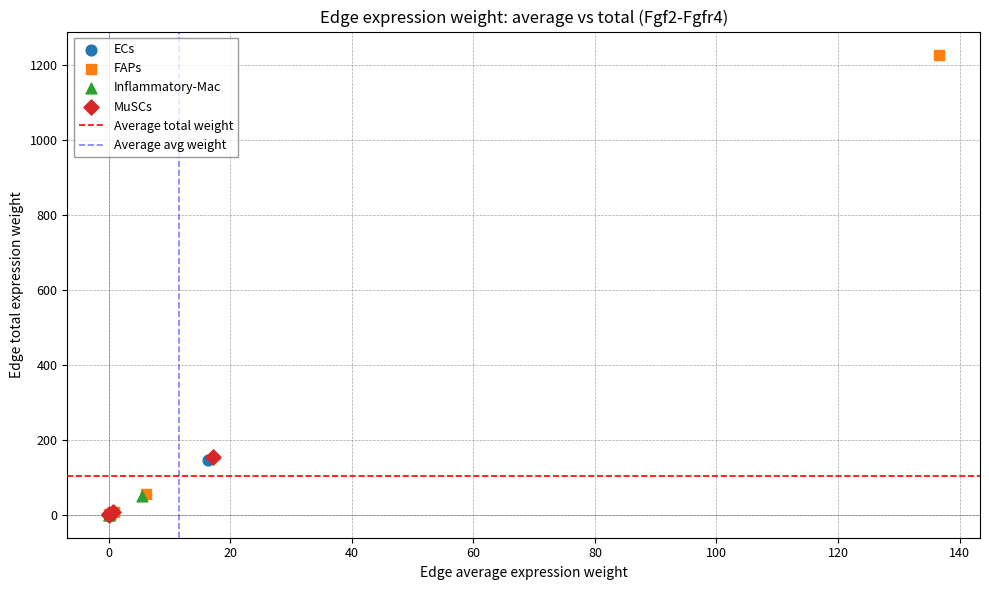

Which series contains the highest Y value?

FAPs